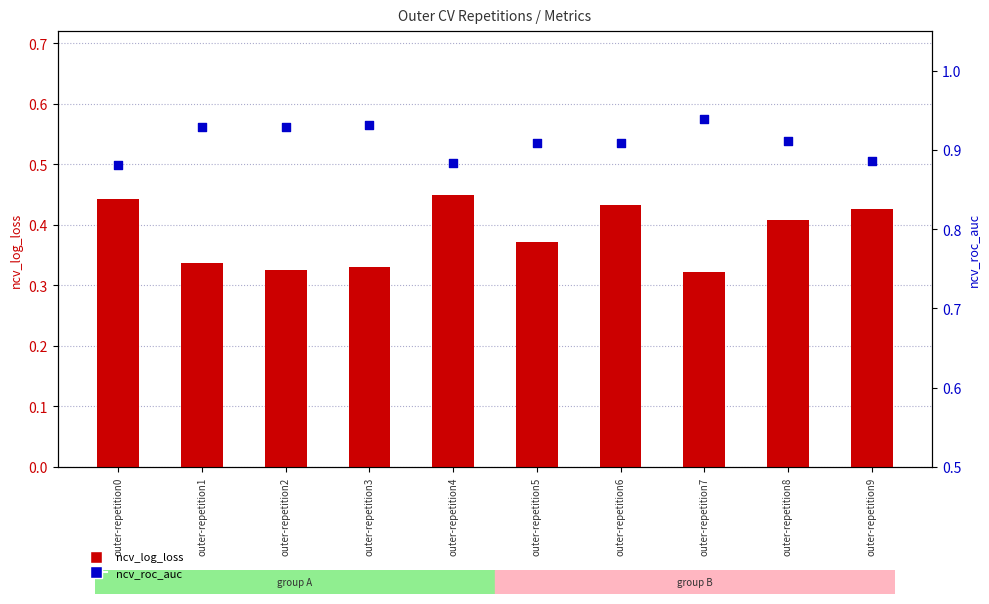

Is the value of ncv_roc_auc at outer-repetition2 greater than the value of ncv_log_loss at outer-repetition3?

Yes